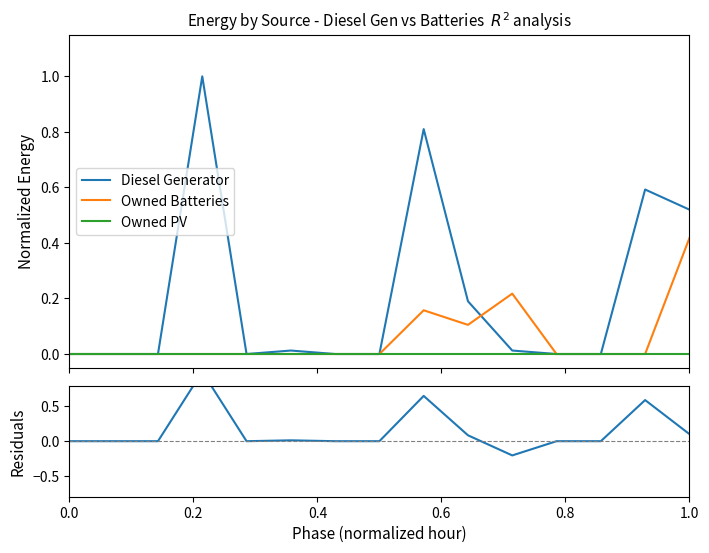

What is the difference between the maximum and minimum values in the Residuals (DG - Bat) series?

1.2